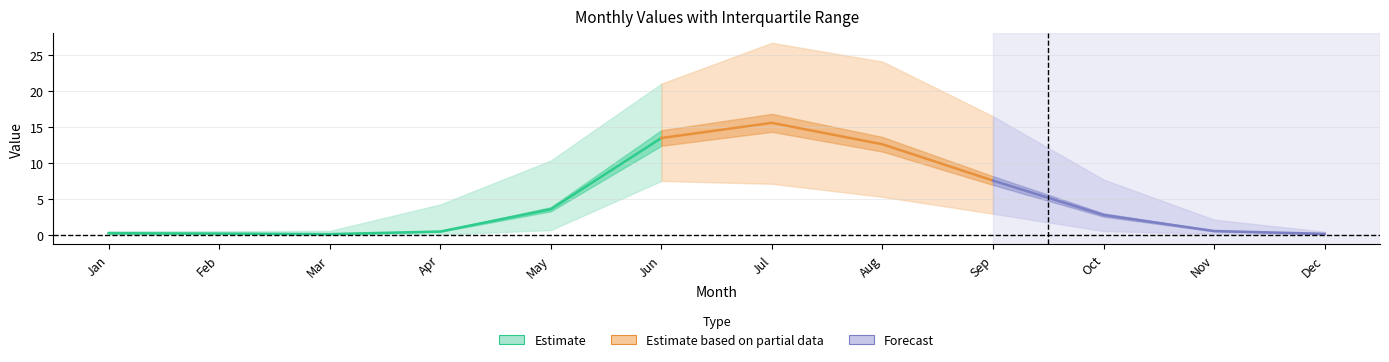

Reading right to left, what are all the values shown in this chart?

Mean: 0.2	0.6	2.8	7.6	12.6	15.6	13.5	3.6	0.5	0.2	0.2	0.3
P25: 0.1	0.2	0.6	3.0	5.3	7.2	7.5	0.7	0.1	0.1	0.1	0.2
P75: 0.5	2.2	7.7	16.5	24.1	26.7	21.0	10.4	4.3	0.6	0.6	0.6